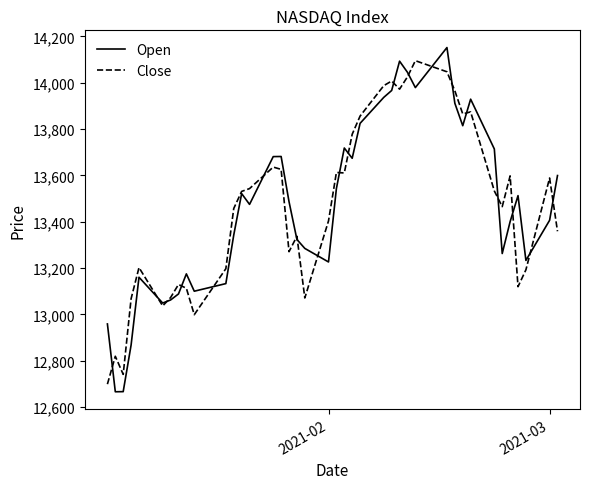

Which series has the widest spread of values?

Open